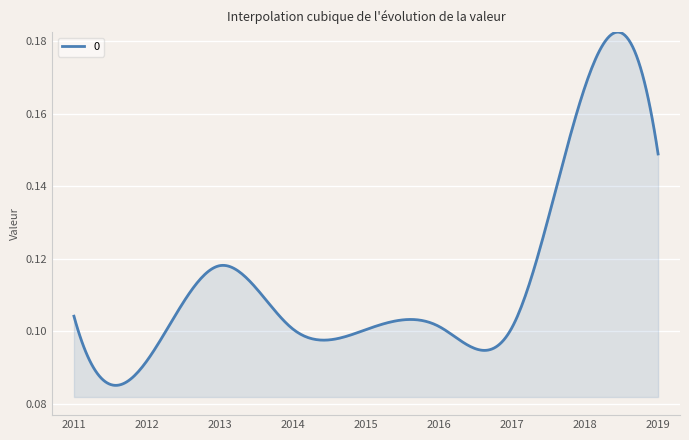

Reading left to right, extract all data points from this chart.

0.1	0.1	0.1	0.1	0.1	0.1	0.1	0.2	0.1